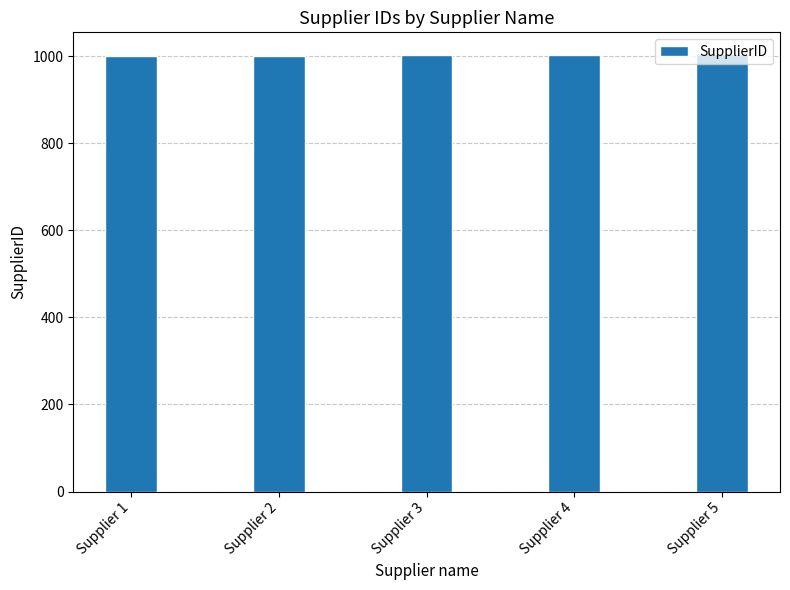

Count the values in the range 1002 to 1004.

3